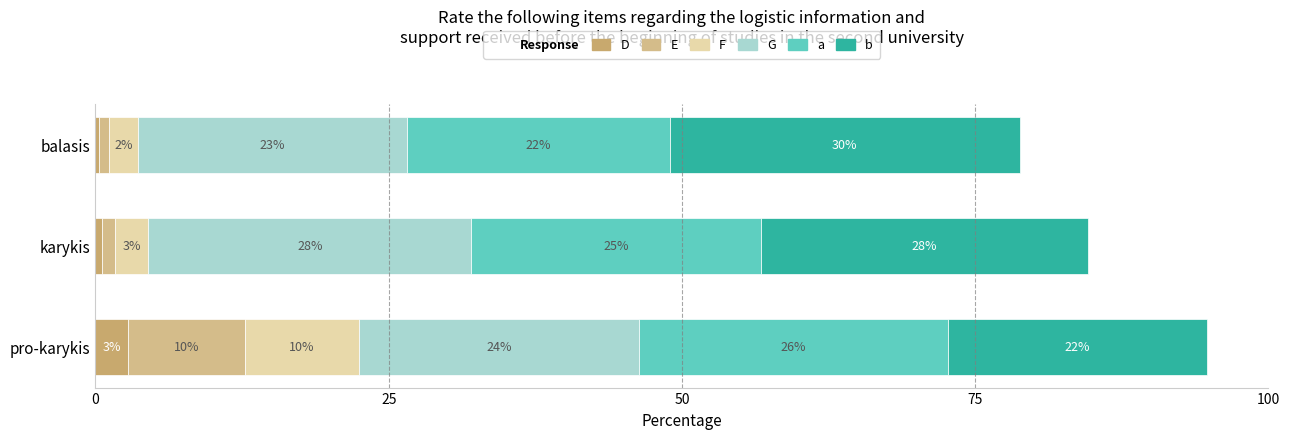

How many categories are shown in the chart?

3